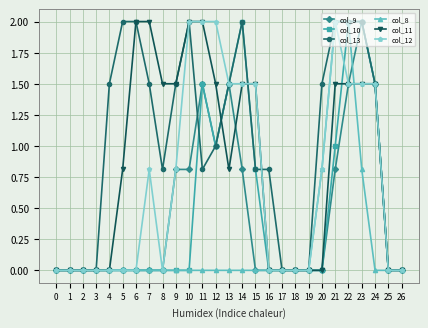

How many categories are shown in the chart?

27